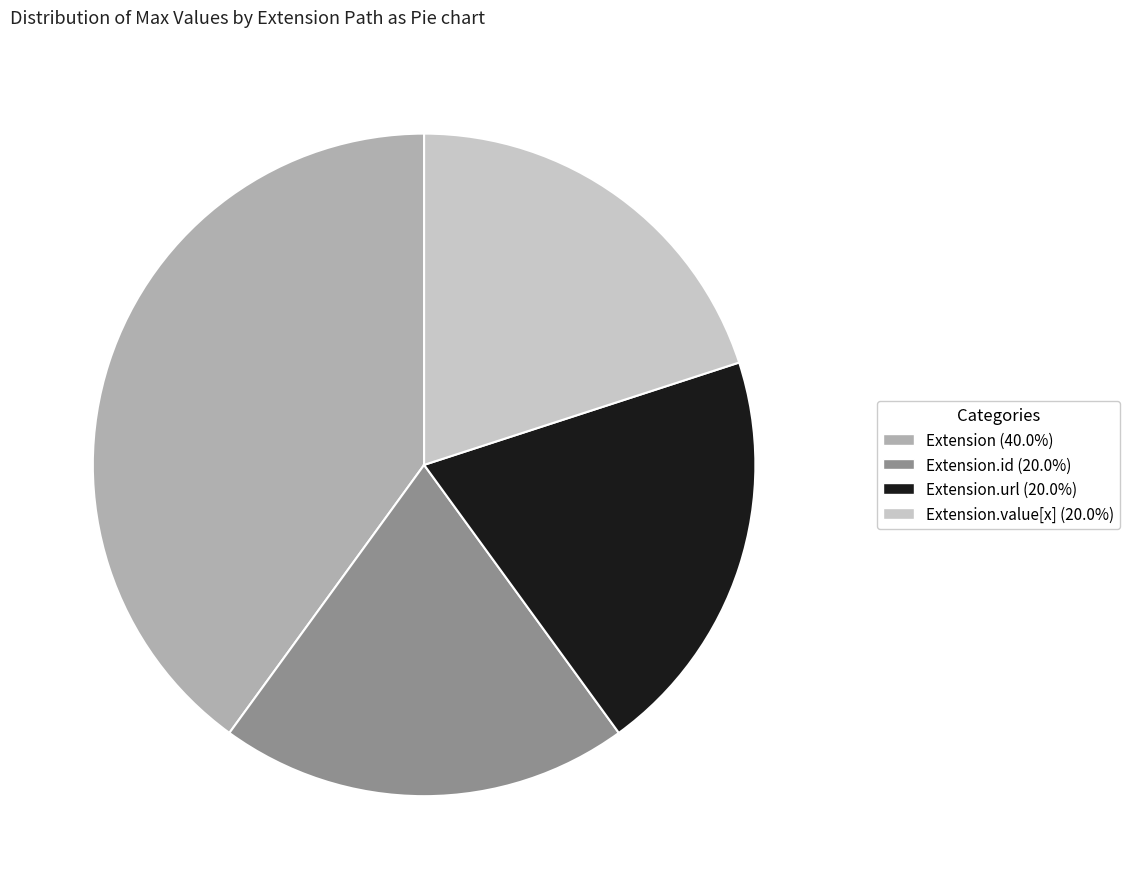

What is the ratio of the value at Extension (40.0%) to the value at Extension.id (20.0%)?

2.0